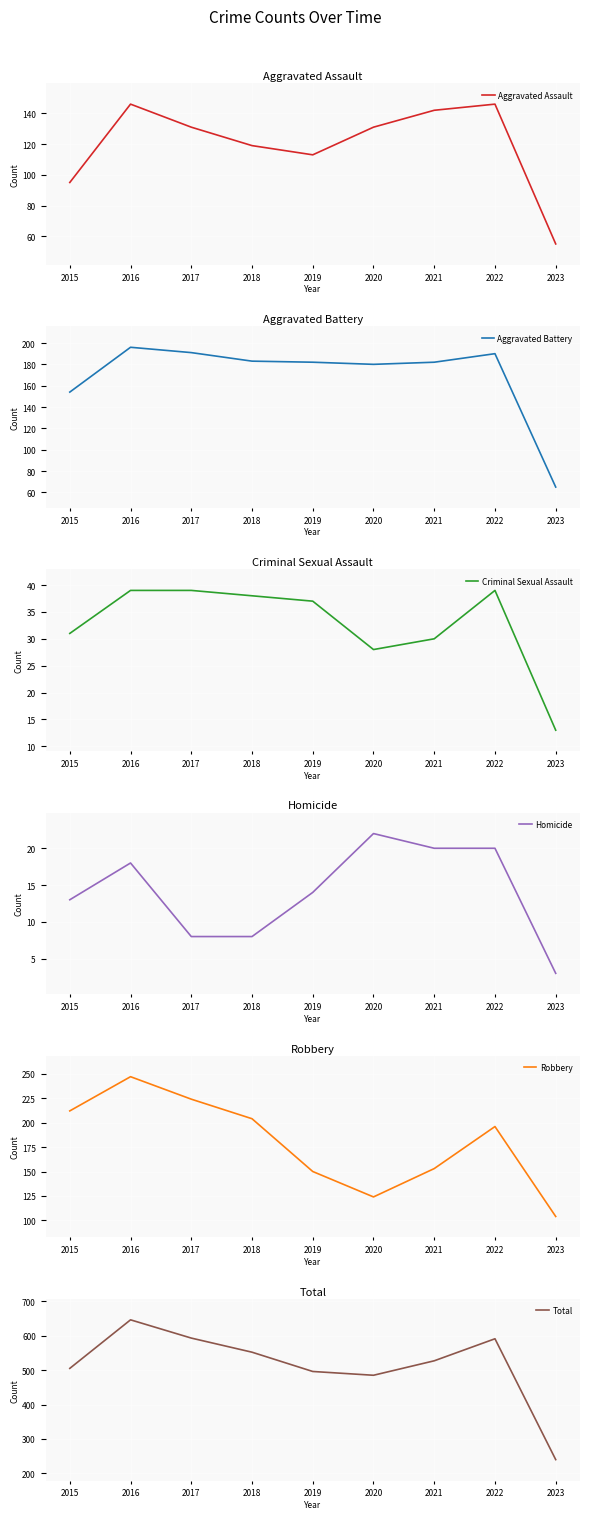

What is the value of the Aggravated Assault point at the 3rd from the left?

131